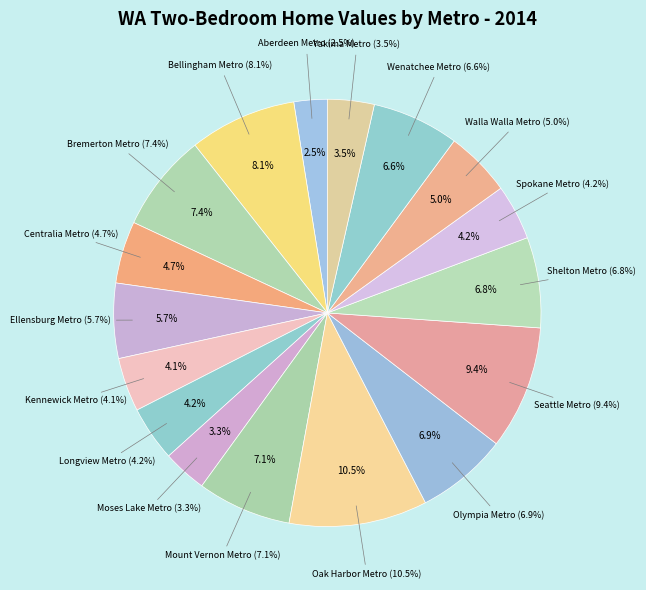

To the nearest percent, what percentage of the pie is Aberdeen Metro?

3%